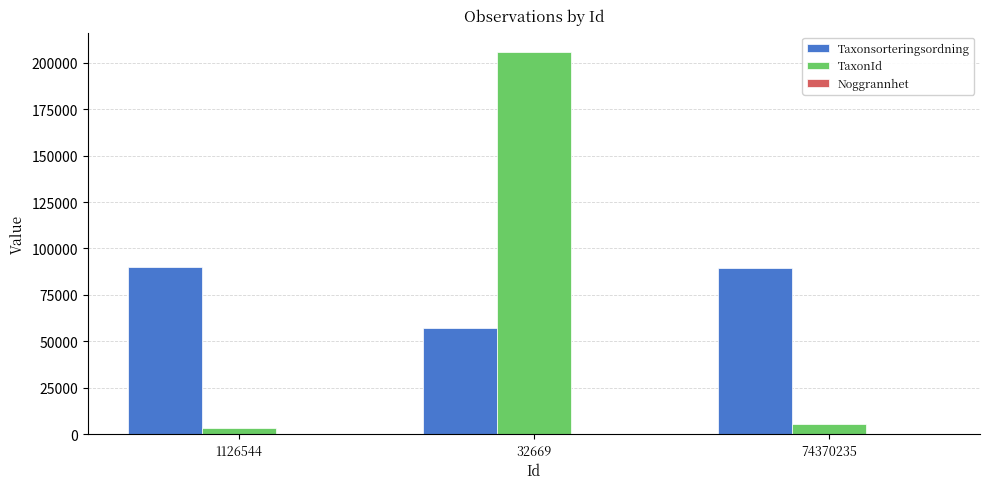

Between 32669 and 74370235, which series saw the biggest shift?

TaxonId